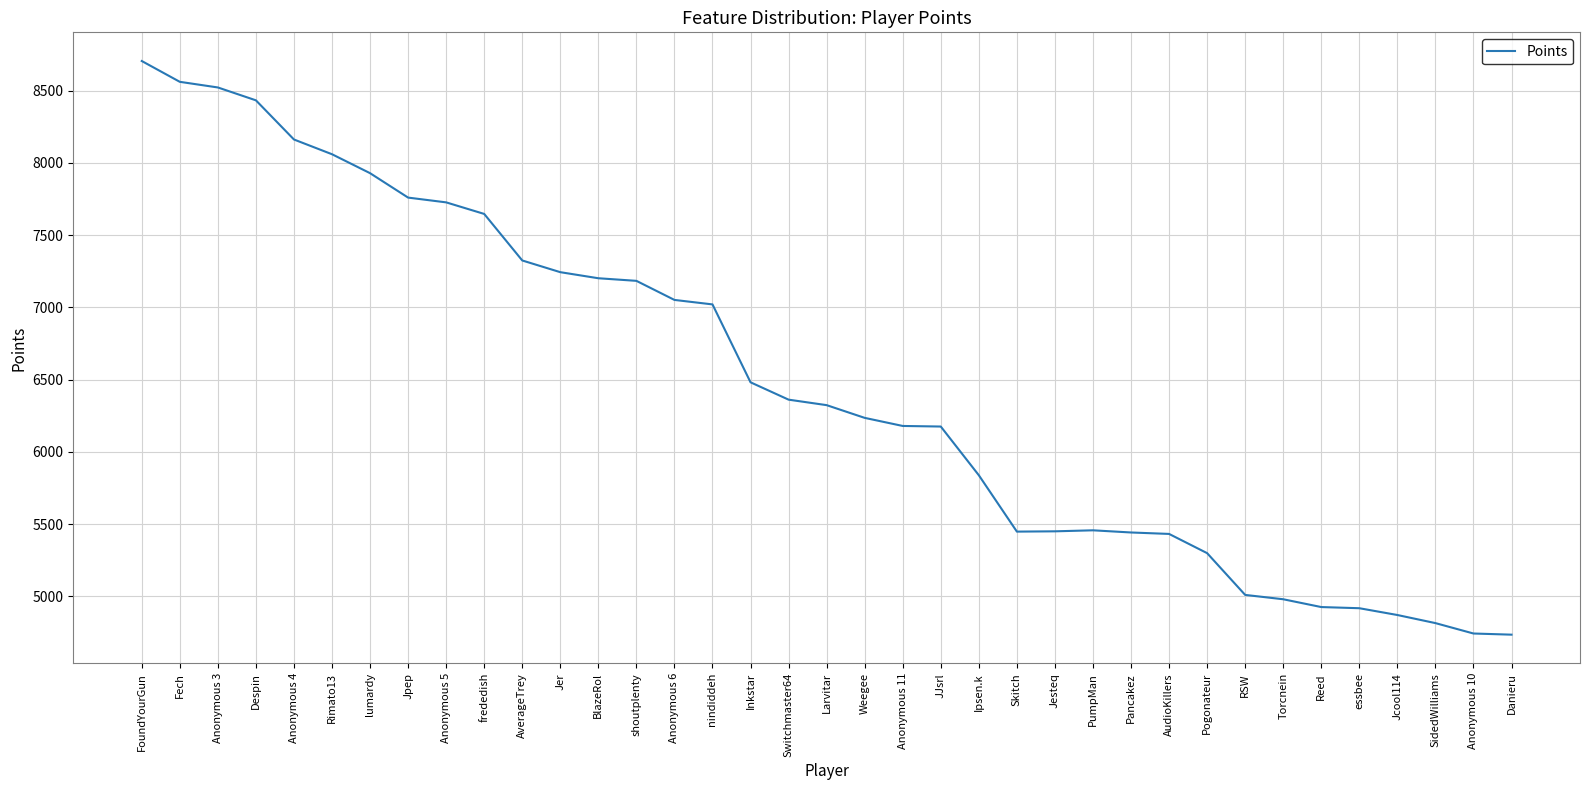

At which label is the value closest to 6719?

Inkstar